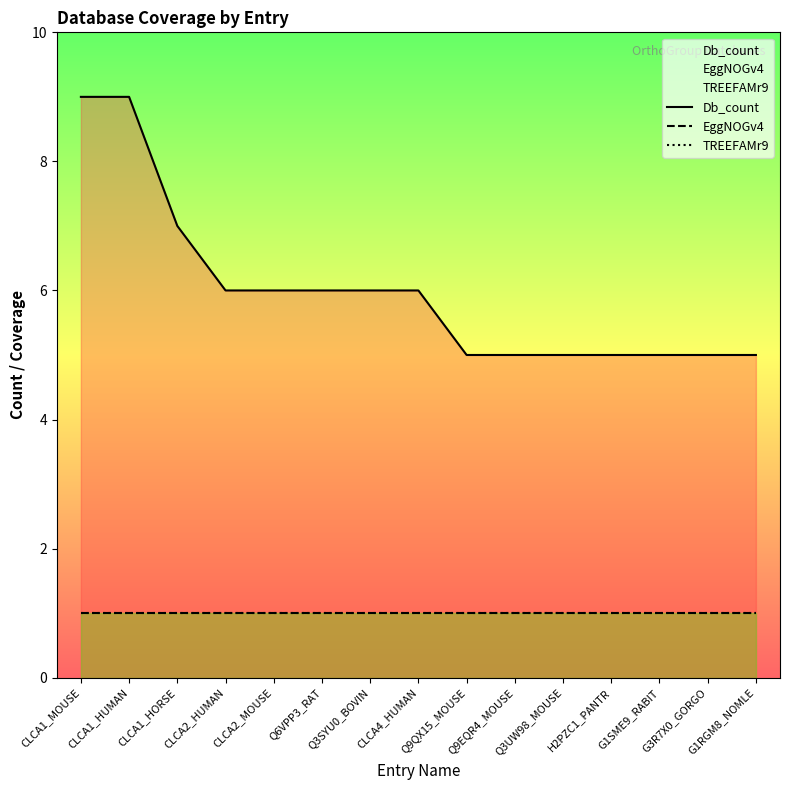

Reading right to left, list all the values displayed in this chart.

Db_count: 5	5	5	5	5	5	5	6	6	6	6	6	7	9	9
EggNOGv4: 1	1	1	1	1	1	1	1	1	1	1	1	1	1	1
TREEFAMr9: 1	1	1	1	1	1	1	1	1	1	1	1	1	1	1